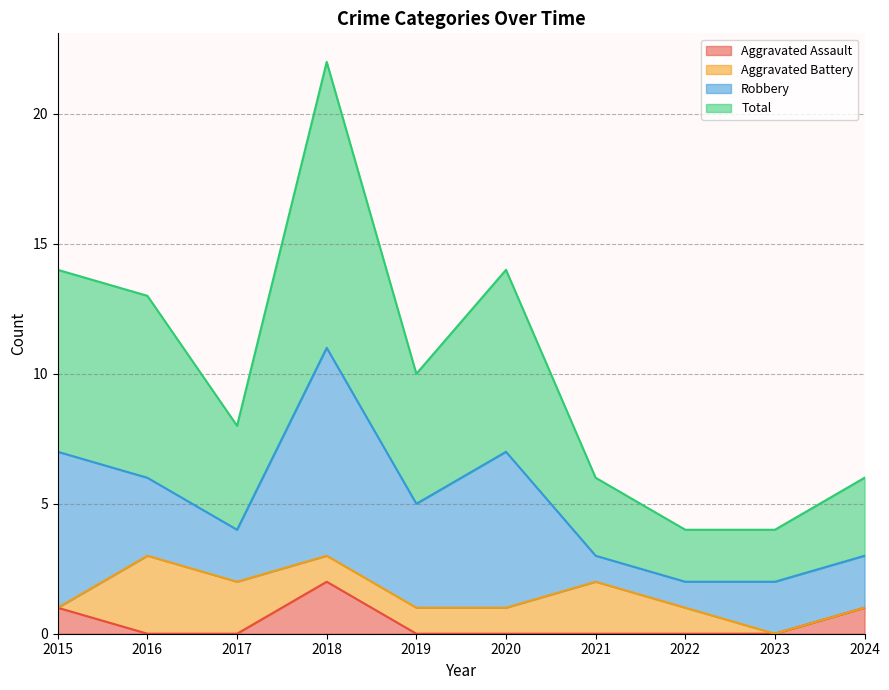

True or false: Aggravated Assault and Total cross at least once.

False